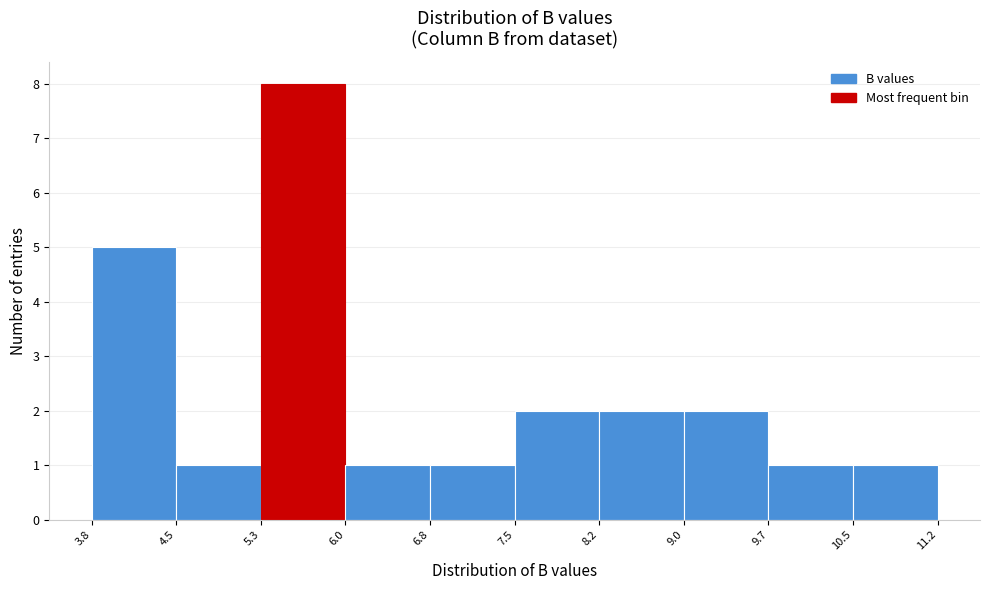

Reading left to right, transcribe this chart: for each bar, give the range it covers on the x-axis and its height. The values are not printed on the chart, so give them approximately, as read against the axis.

3.8 to 4.5: 5
4.5 to 5.3: 1
5.3 to 6.0: 8
6.0 to 6.8: 1
6.8 to 7.5: 1
7.5 to 8.2: 2
8.2 to 9.0: 2
9.0 to 9.7: 2
9.7 to 10.5: 1
10.5 to 11.2: 1